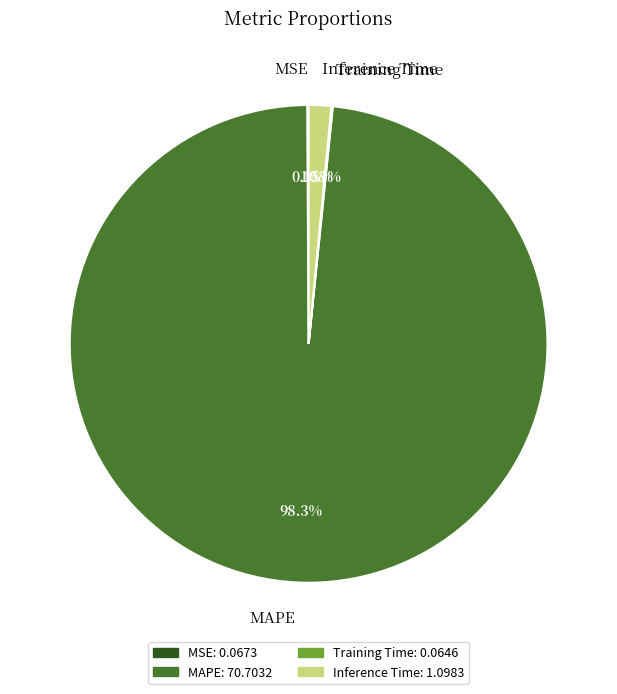

Which slice represents more than half of the pie?

MAPE